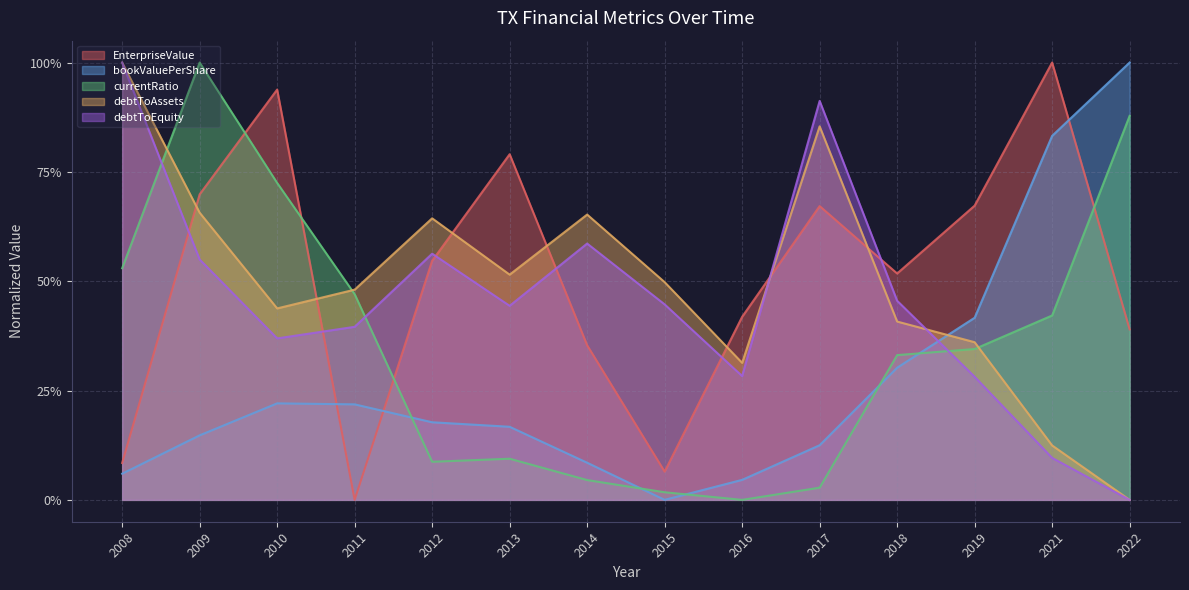

After their last crossing, which series has the higher values: currentRatio or debtToEquity?

currentRatio